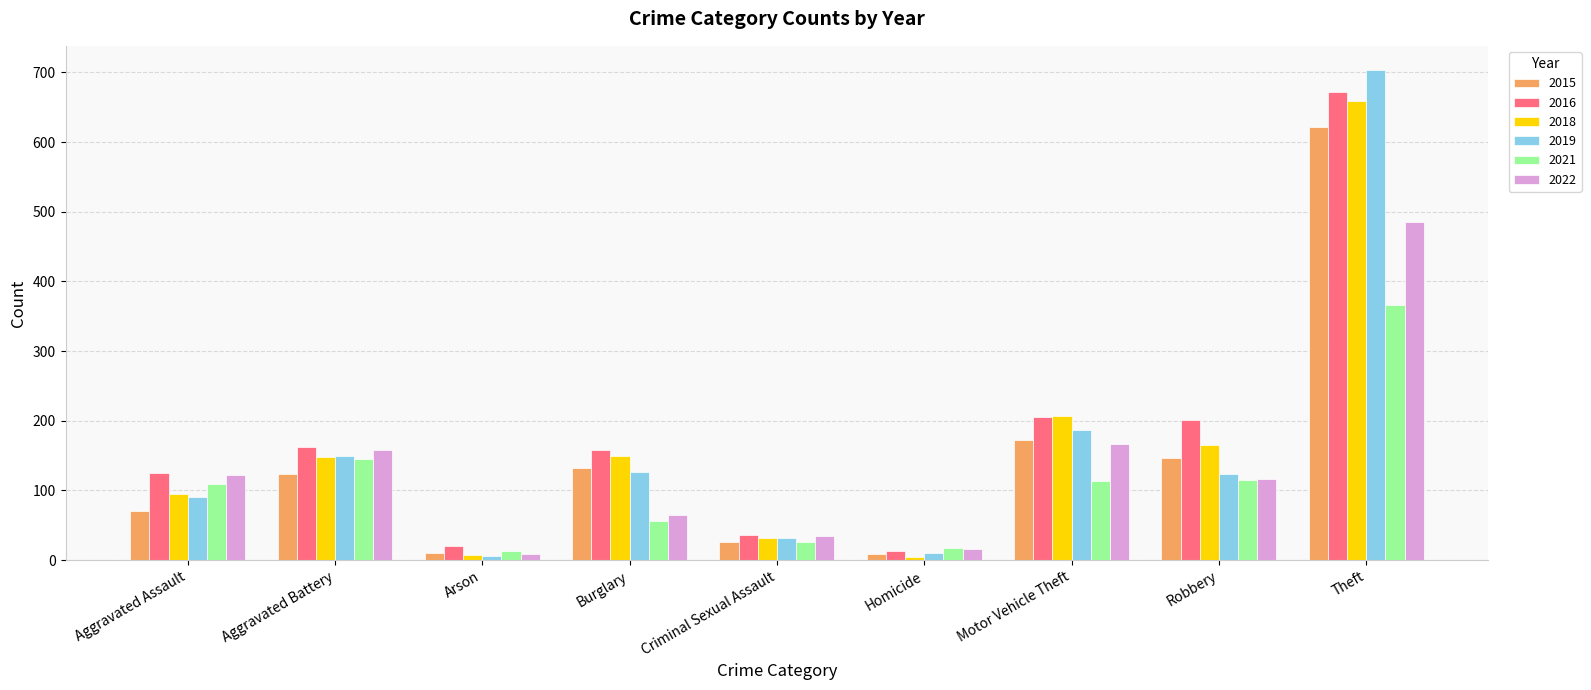

What is the approximate value of 2016 at Aggravated Assault?

125